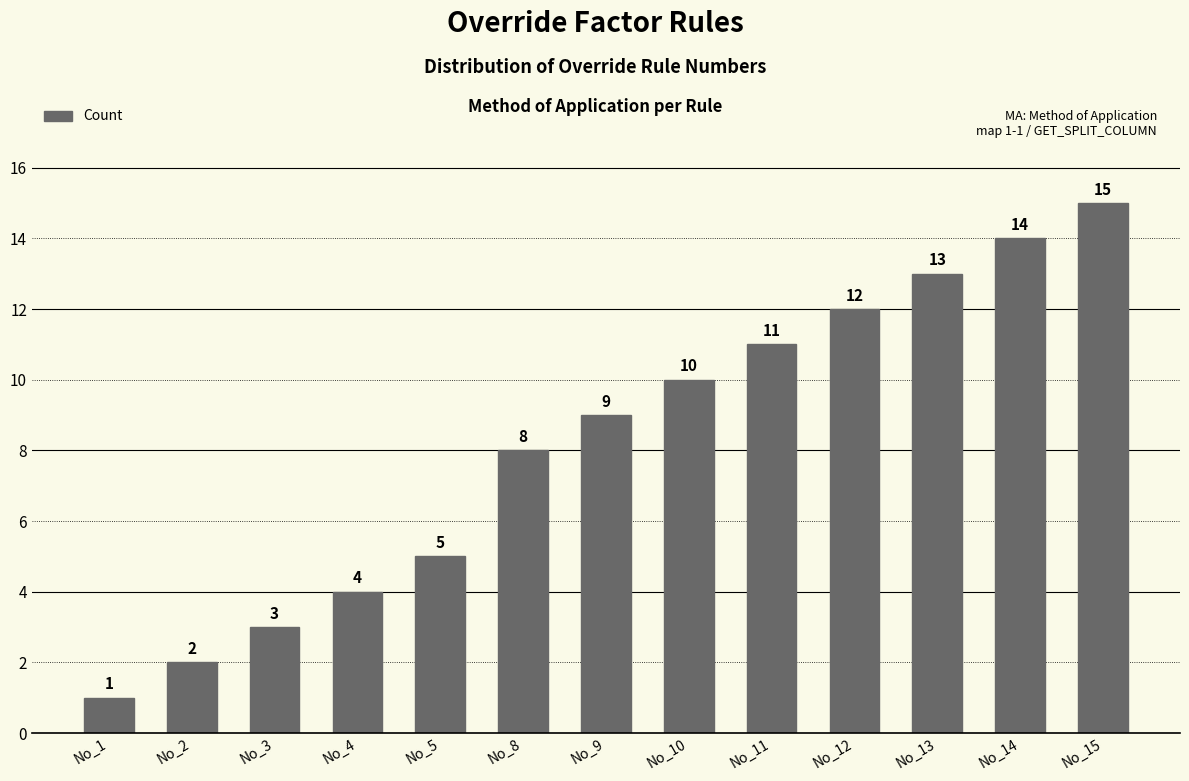

True or false: the data shows 15 at No_15.

True